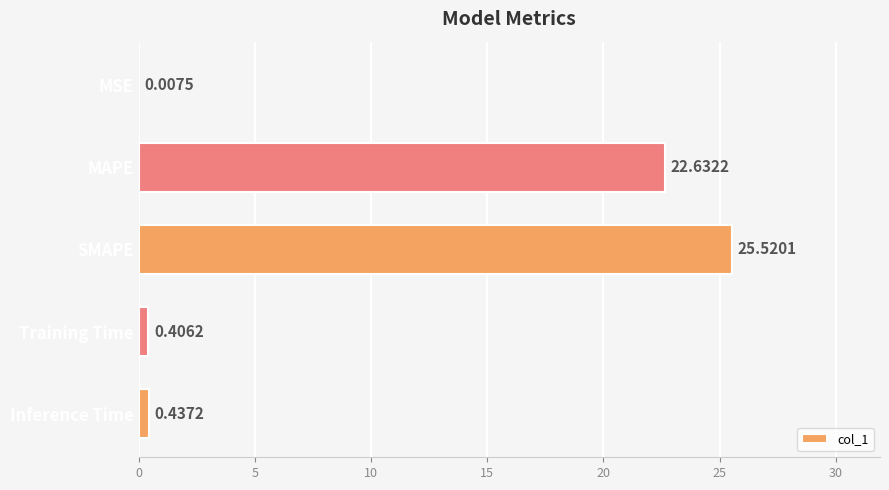

What is the sum of all values?

49.0